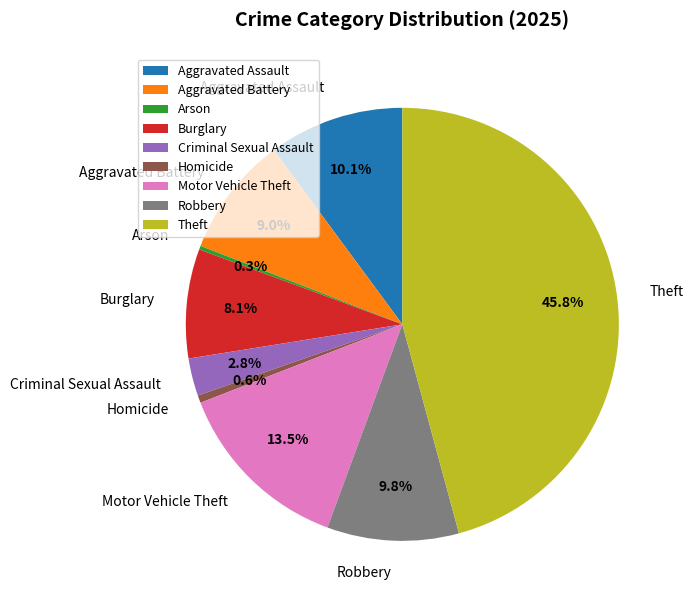

How many segments does this pie chart have?

9